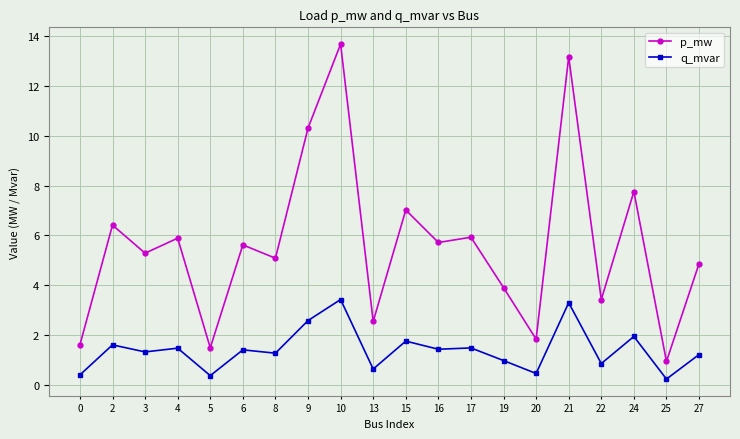

Which series has the widest spread of values?

p_mw